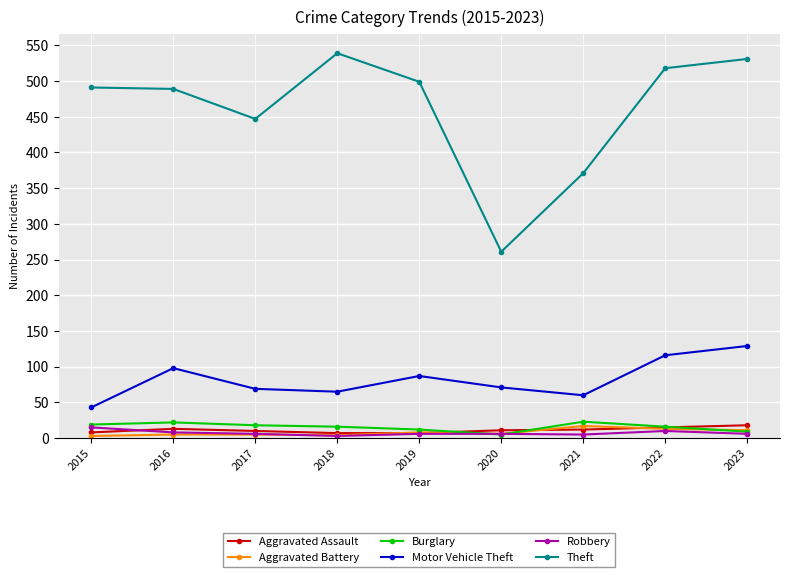

What is the minimum value shown in the chart?

3